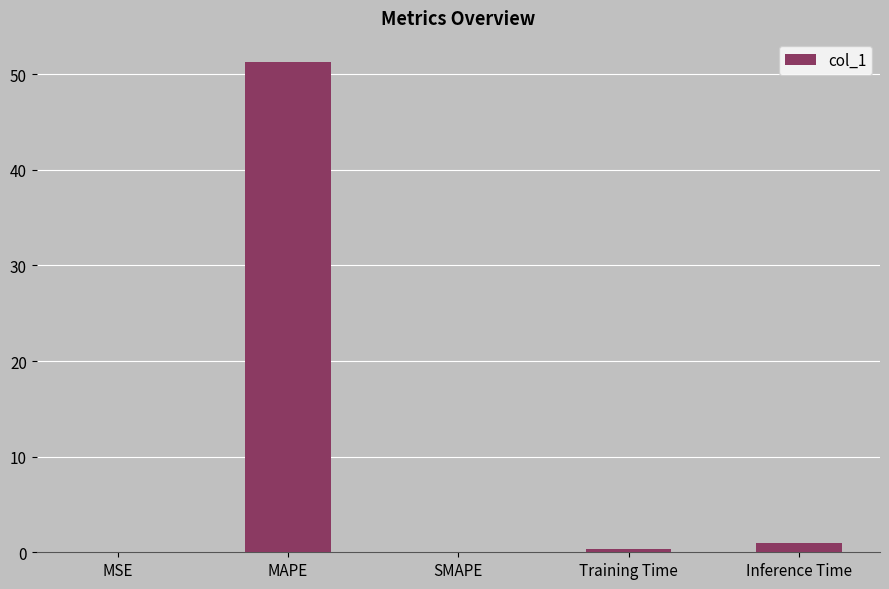

What is the maximum value shown in the chart?

51.2